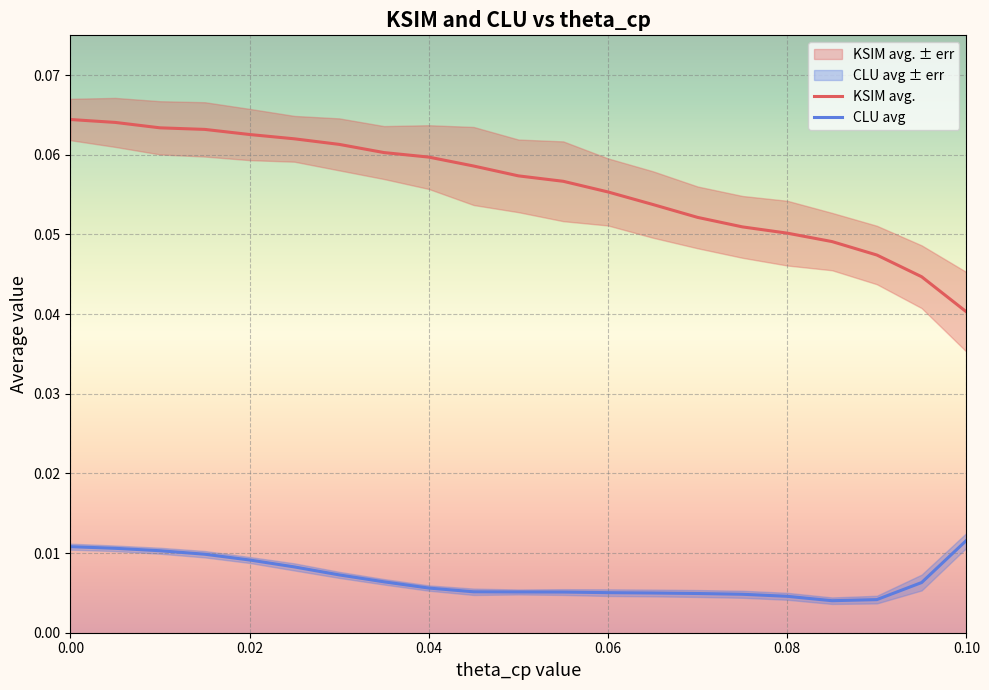

True or false: CLU avg and KSIM avg. cross at least once.

False